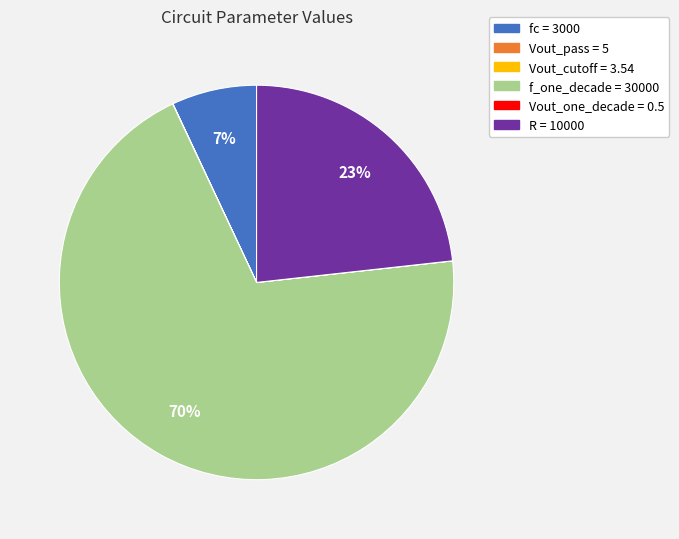

To the nearest percent, what is the difference between the largest and smallest slice percentages?

70%